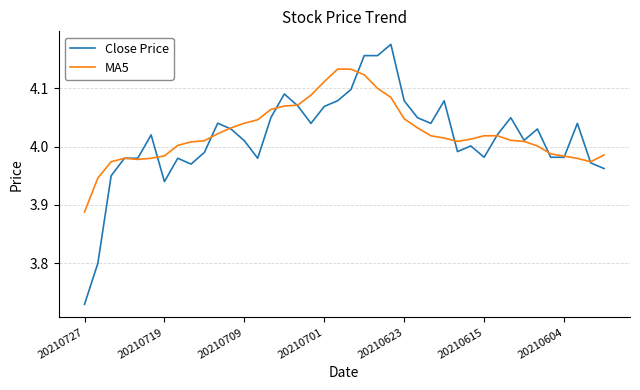

Rank the series by their maximum value, from highest to lowest.

Close Price, MA5